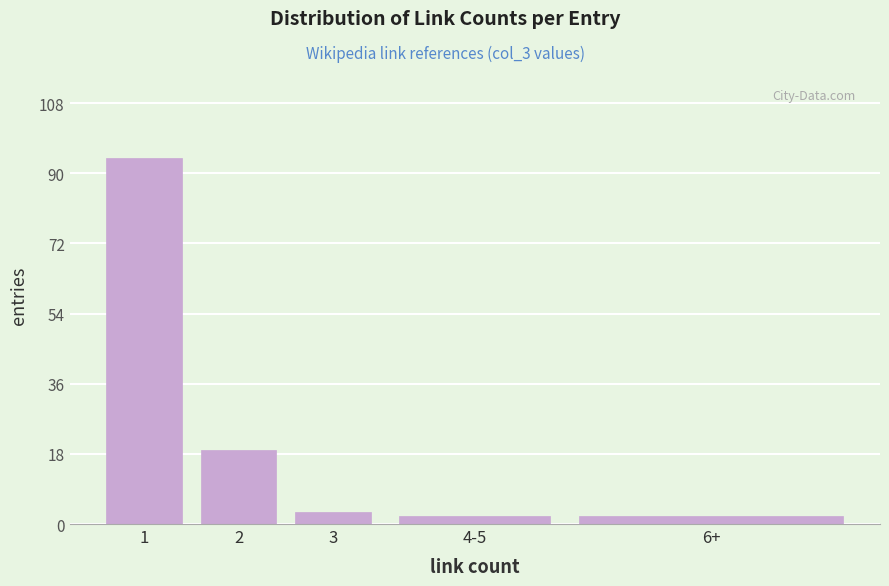

Reading right to left, what are all the values shown in this chart?

6+=2	4-5=2	3=3	2=19	1=94